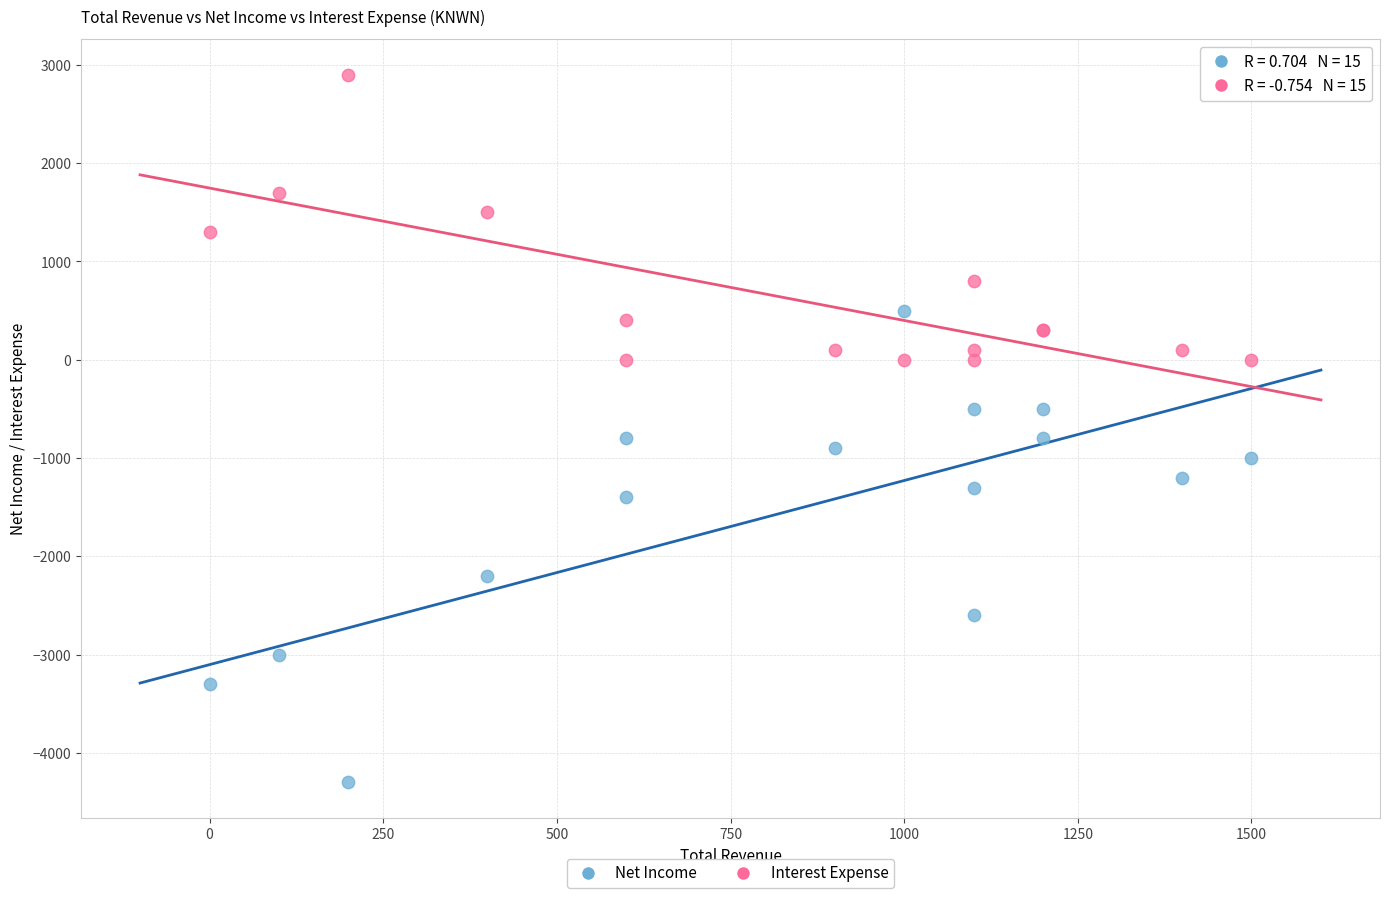

Which series contains the lowest Y value?

Net Income